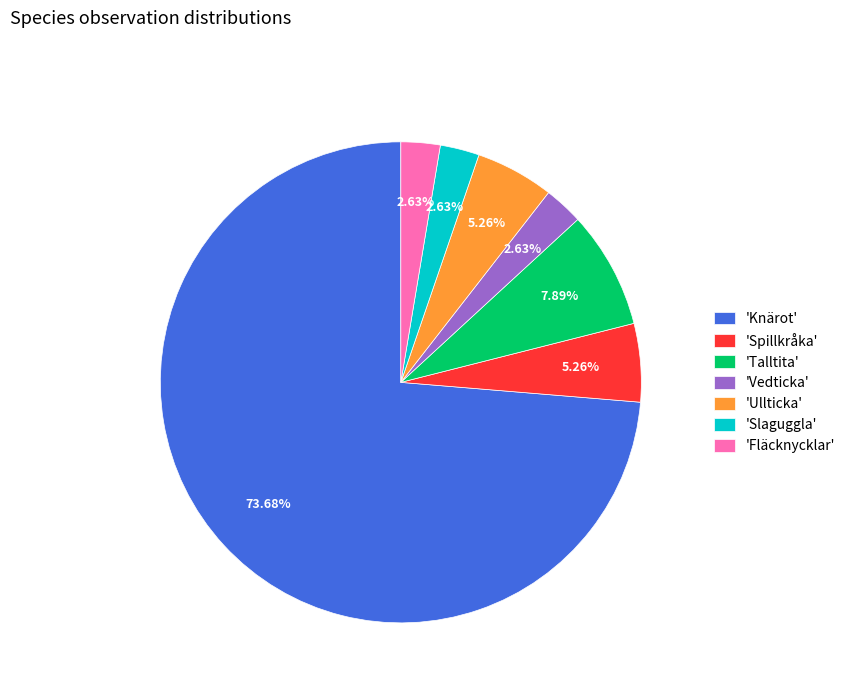

Do 'Knärot' and 'Spillkråka' together represent more than half of the pie?

Yes